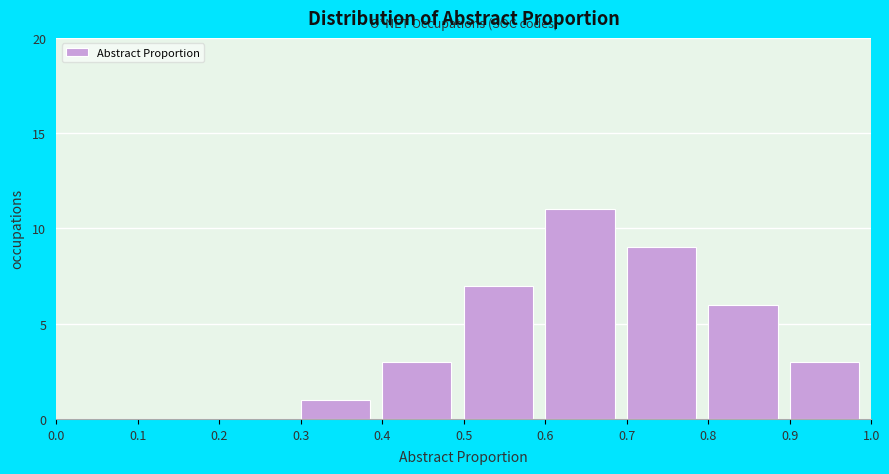

What is the height of the bar covering 0.8 to 0.9 on the x-axis? The values are not printed on the chart, so give them approximately, as read against the axis.

6